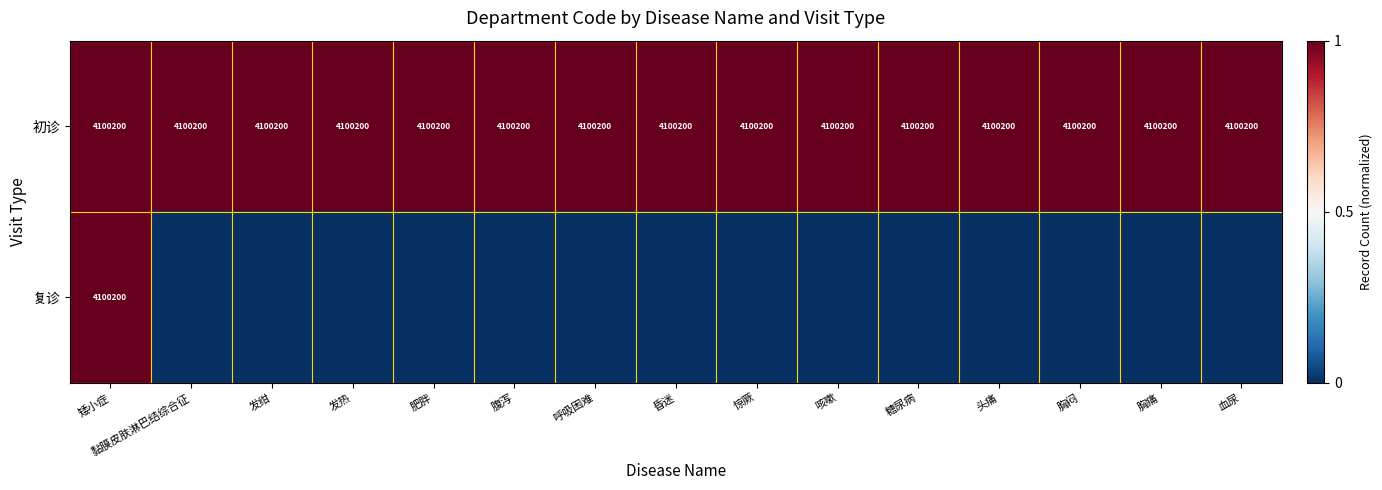

What is the sum of all 初诊 values?

61503000